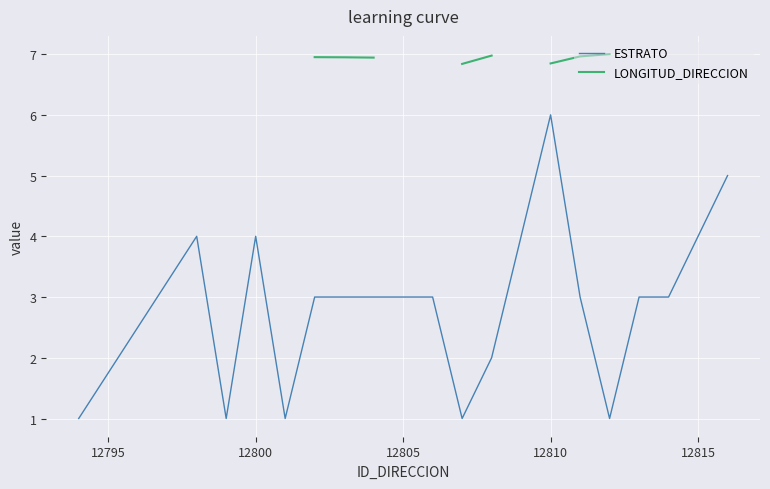

What is the maximum value for ESTRATO?

6